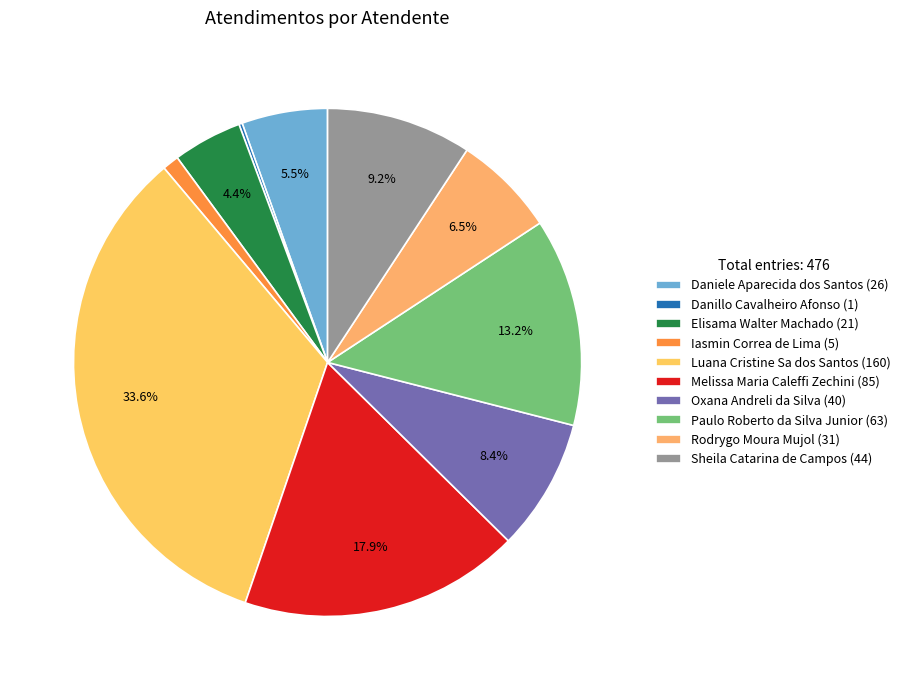

The Sheila Catarina de Campos slice represents 1% of the pie. True or false?

False